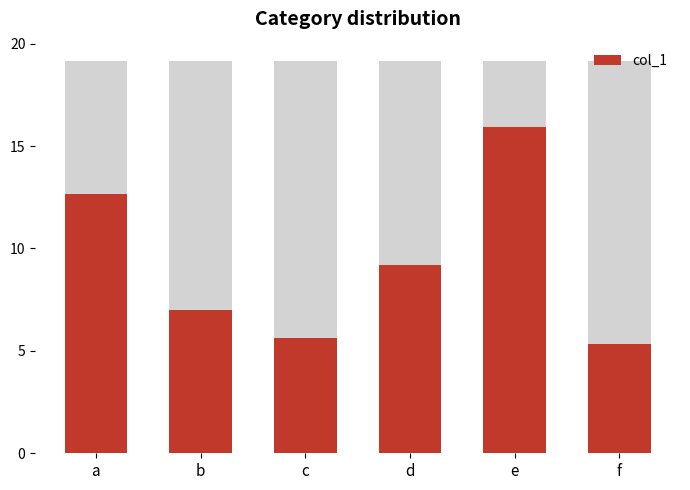

The value at b is 11.9. True or false?

False